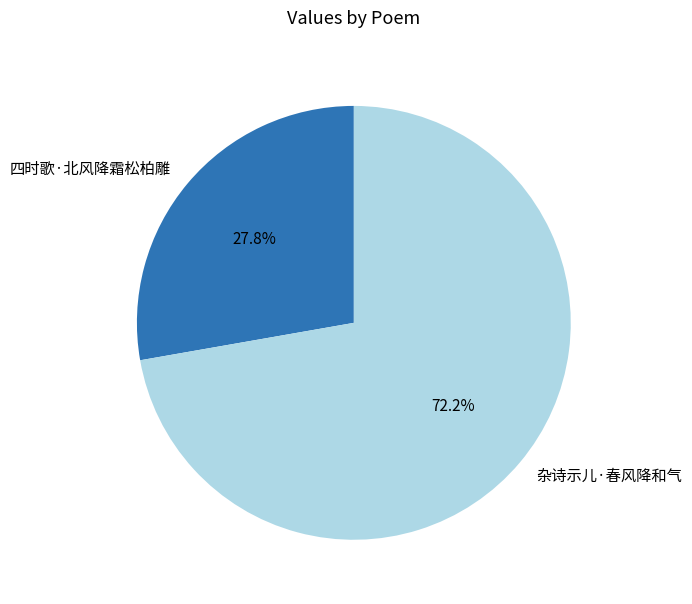

To the nearest percent, what percentage of the pie is 四时歌·北风降霜松柏雕?

28%